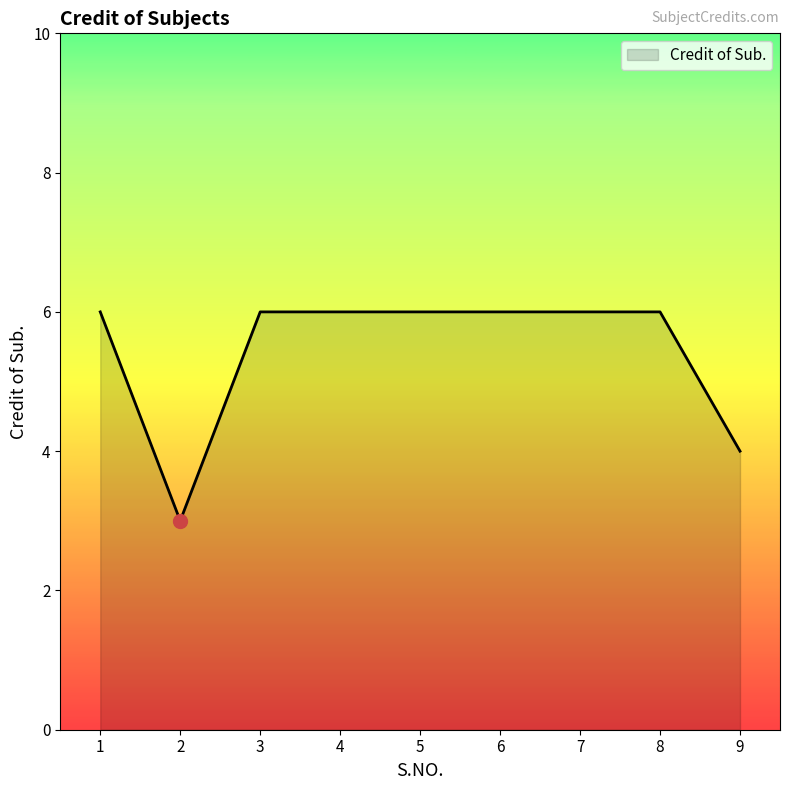

Is it true that the value at 3 is 6?

True